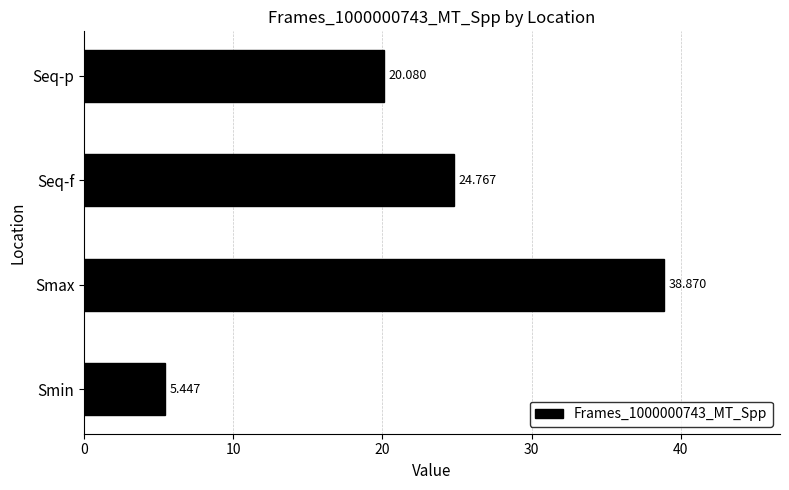

At which label is the value closest to 22?

Seq-p